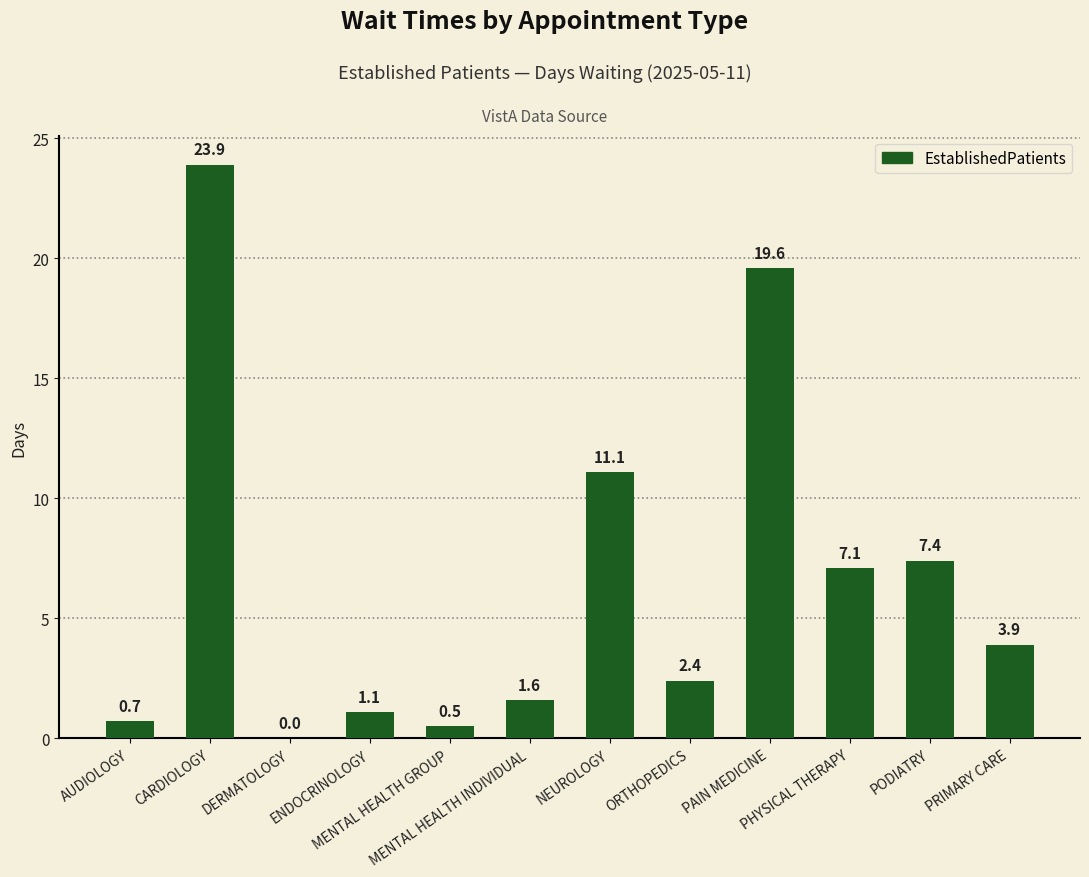

The value at PHYSICAL THERAPY is 4.7. True or false?

False